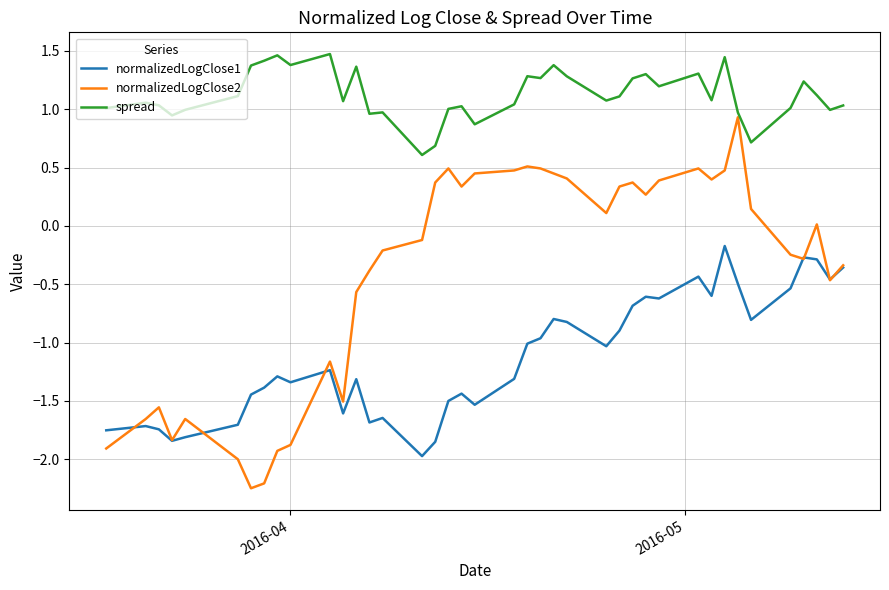

True or false: spread has more than 0 points higher than both neighbors.

True